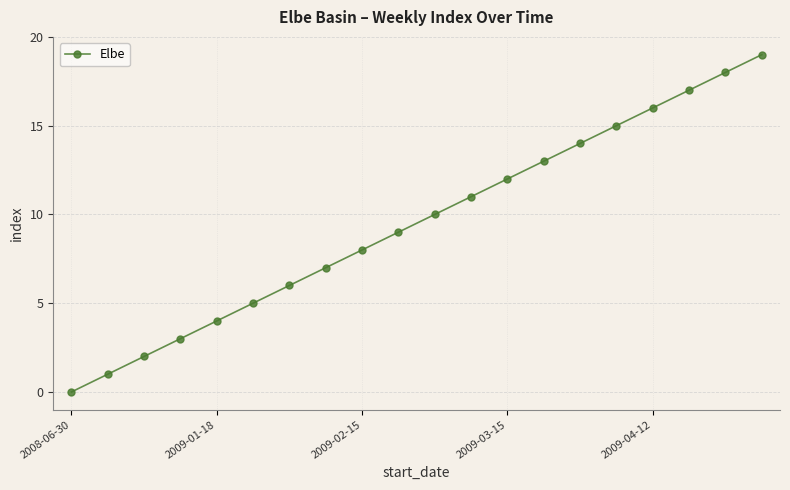

What is the greatest value displayed?

19